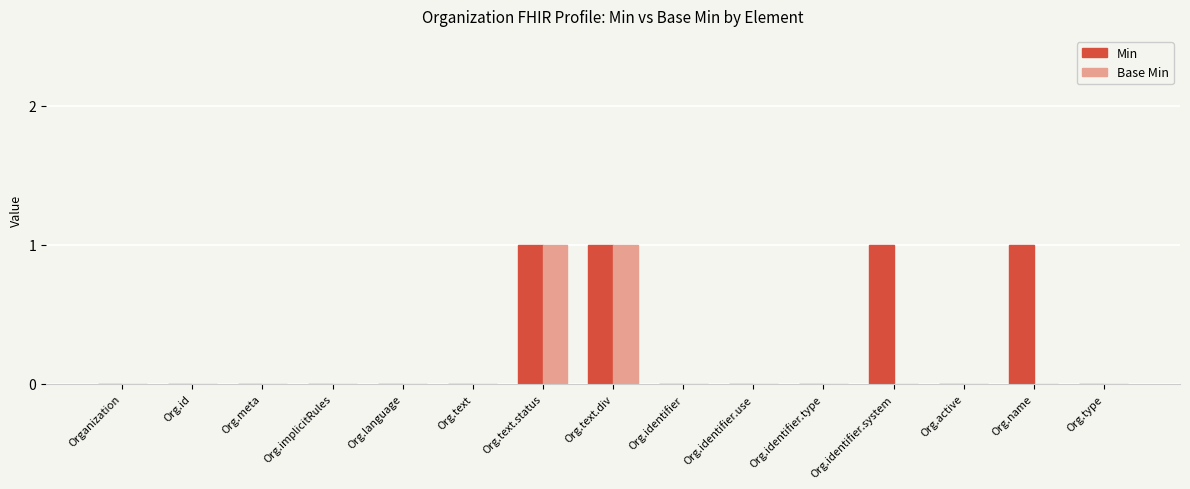

Which series has the largest total across all categories?

Min